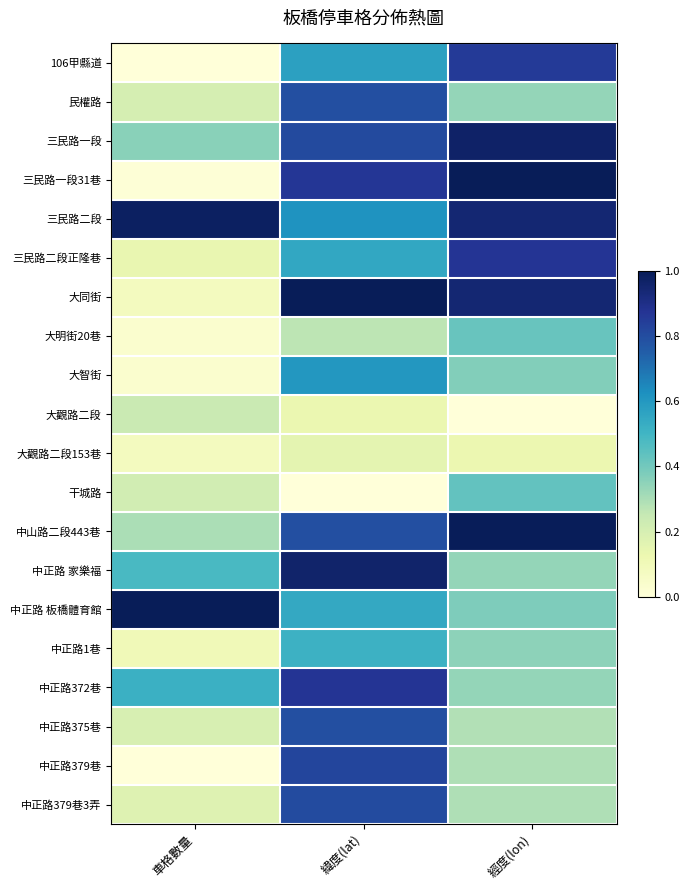

Reading right to left, what are all the values shown in this chart?

106甲縣道: 經度(lon)=0.9	緯度(lat)=0.6	車格數量=0.0
民權路: 經度(lon)=0.3	緯度(lat)=0.8	車格數量=0.2
三民路一段: 經度(lon)=1.0	緯度(lat)=0.8	車格數量=0.4
三民路一段31巷: 經度(lon)=1.0	緯度(lat)=0.9	車格數量=0.0
三民路二段: 經度(lon)=0.9	緯度(lat)=0.6	車格數量=1.0
三民路二段正隆巷: 經度(lon)=0.9	緯度(lat)=0.5	車格數量=0.1
大同街: 經度(lon)=0.9	緯度(lat)=1.0	車格數量=0.1
大明街20巷: 經度(lon)=0.4	緯度(lat)=0.3	車格數量=0.0
大智街: 經度(lon)=0.4	緯度(lat)=0.6	車格數量=0.0
大觀路二段: 經度(lon)=0.0	緯度(lat)=0.1	車格數量=0.2
大觀路二段153巷: 經度(lon)=0.1	緯度(lat)=0.2	車格數量=0.1
干城路: 經度(lon)=0.4	緯度(lat)=0.0	車格數量=0.2
中山路二段443巷: 經度(lon)=1.0	緯度(lat)=0.8	車格數量=0.3
中正路 家樂福: 經度(lon)=0.3	緯度(lat)=1.0	車格數量=0.5
中正路 板橋體育館: 經度(lon)=0.4	緯度(lat)=0.5	車格數量=1.0
中正路1巷: 經度(lon)=0.4	緯度(lat)=0.5	車格數量=0.1
中正路372巷: 經度(lon)=0.3	緯度(lat)=0.9	車格數量=0.5
中正路375巷: 經度(lon)=0.3	緯度(lat)=0.8	車格數量=0.2
中正路379巷: 經度(lon)=0.3	緯度(lat)=0.8	車格數量=0.0
中正路379巷3弄: 經度(lon)=0.3	緯度(lat)=0.8	車格數量=0.2